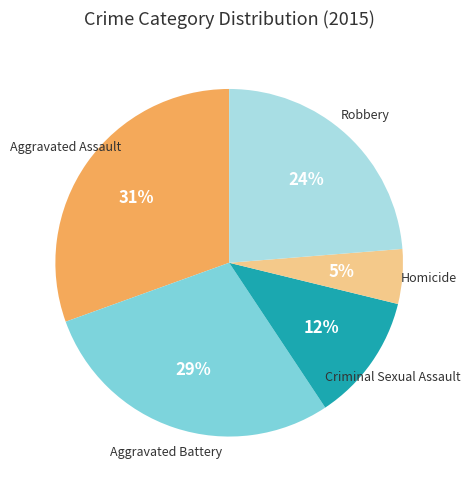

To the nearest percent, what is the average slice percentage?

20%